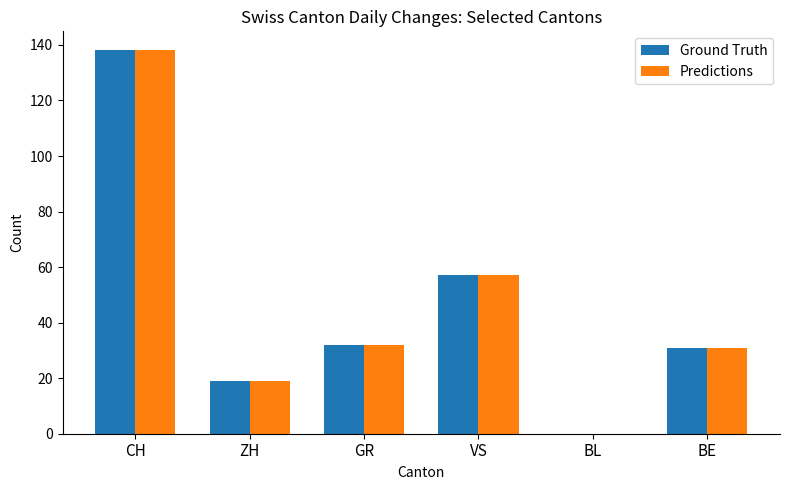

Reading left to right, extract all data points from this chart.

Ground Truth: CH=138	ZH=19	GR=32	VS=57	BL=0	BE=31
Predictions: CH=138	ZH=19	GR=32	VS=57	BL=0	BE=31